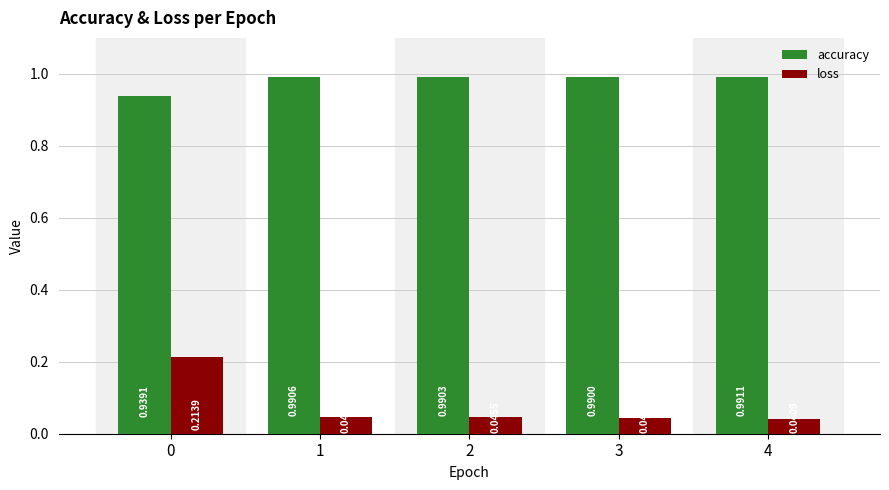

How many categories are shown in the chart?

5